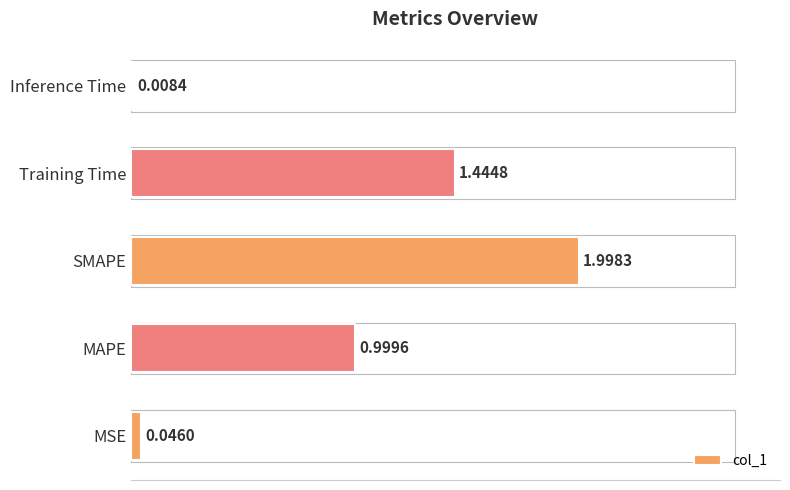

Which label corresponds to the largest value in the chart?

SMAPE